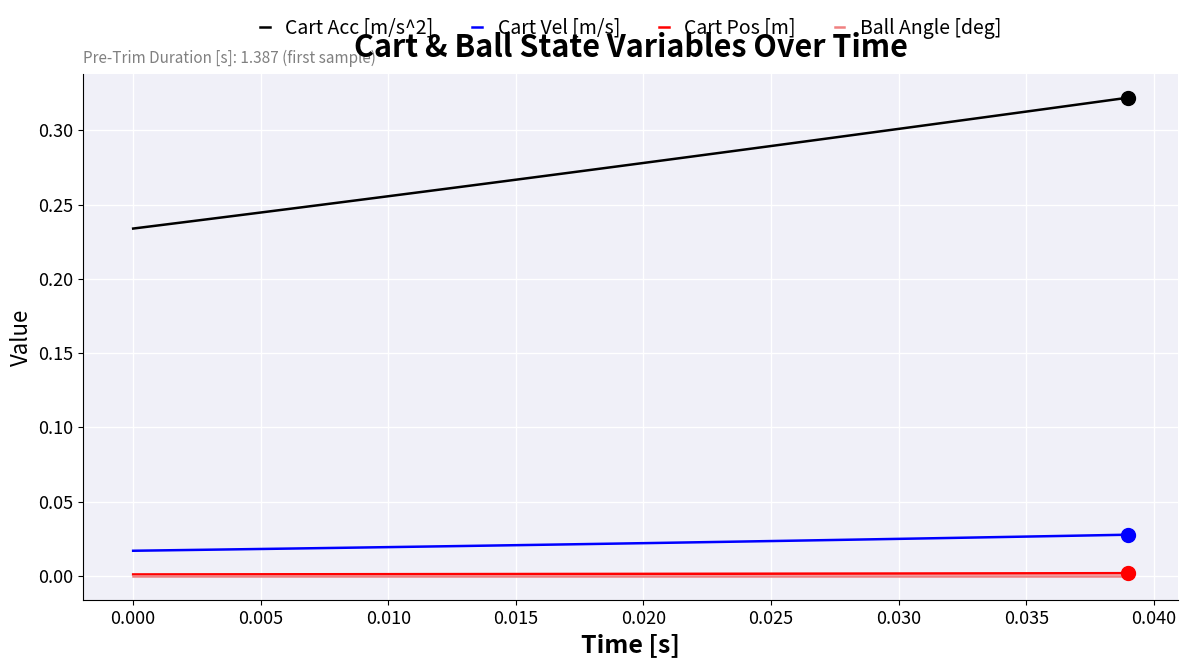

How many categories are shown in the chart?

40